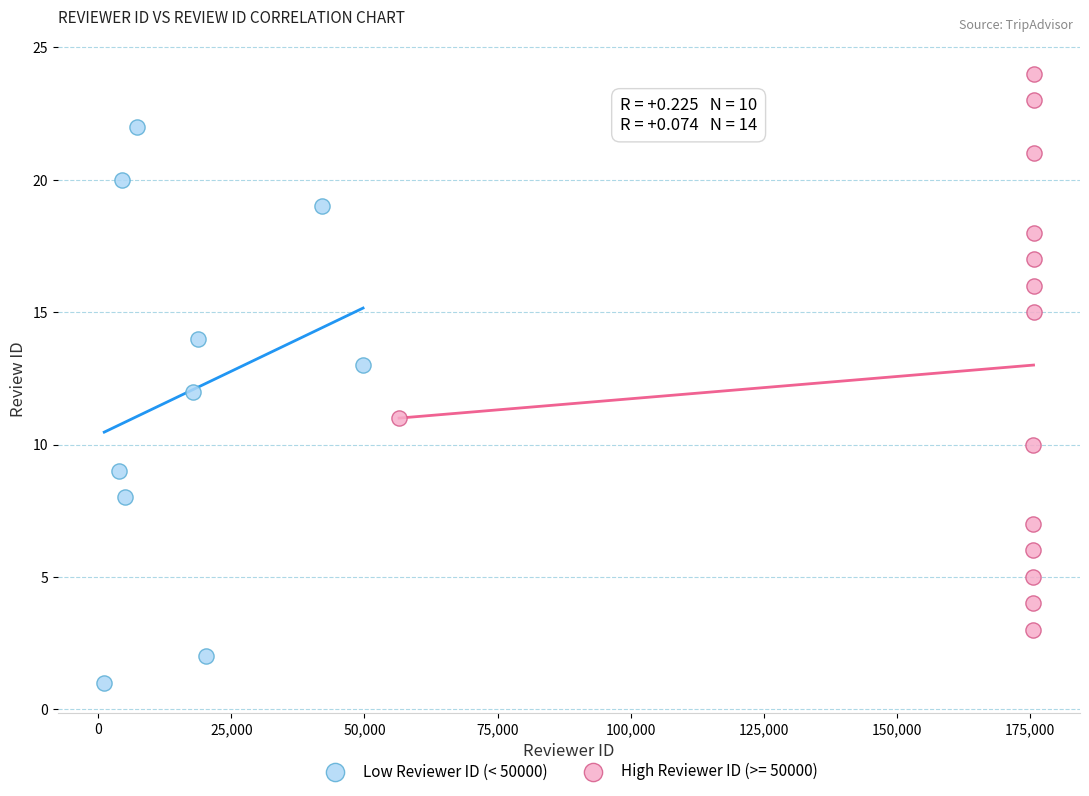

Which series reaches the maximum Y coordinate?

High Reviewer ID (>= 50000)